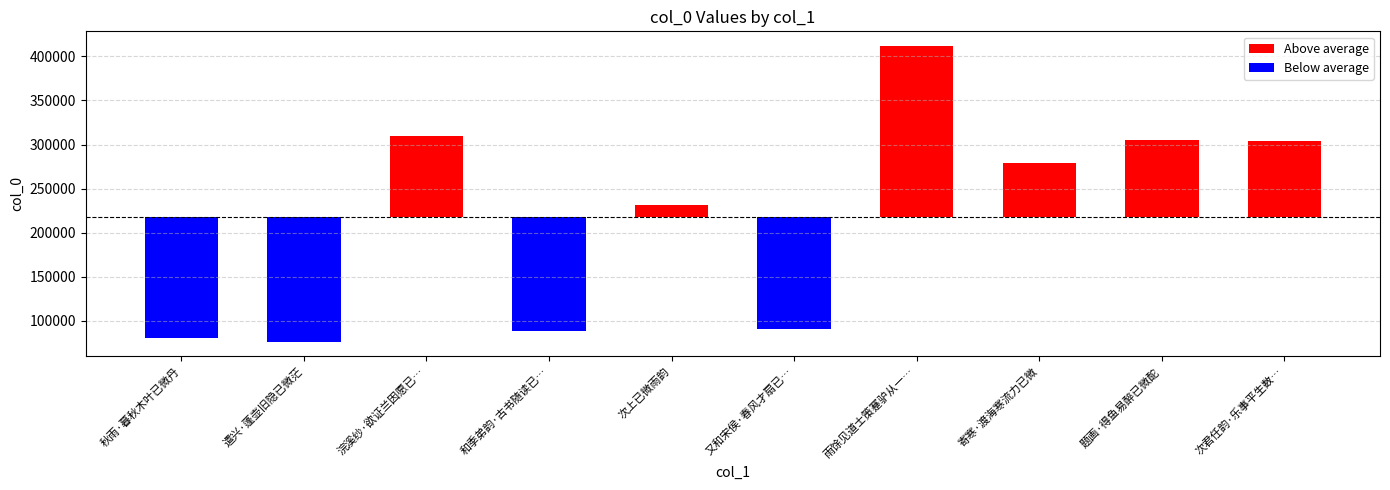

How many data points are less than 278963?

5